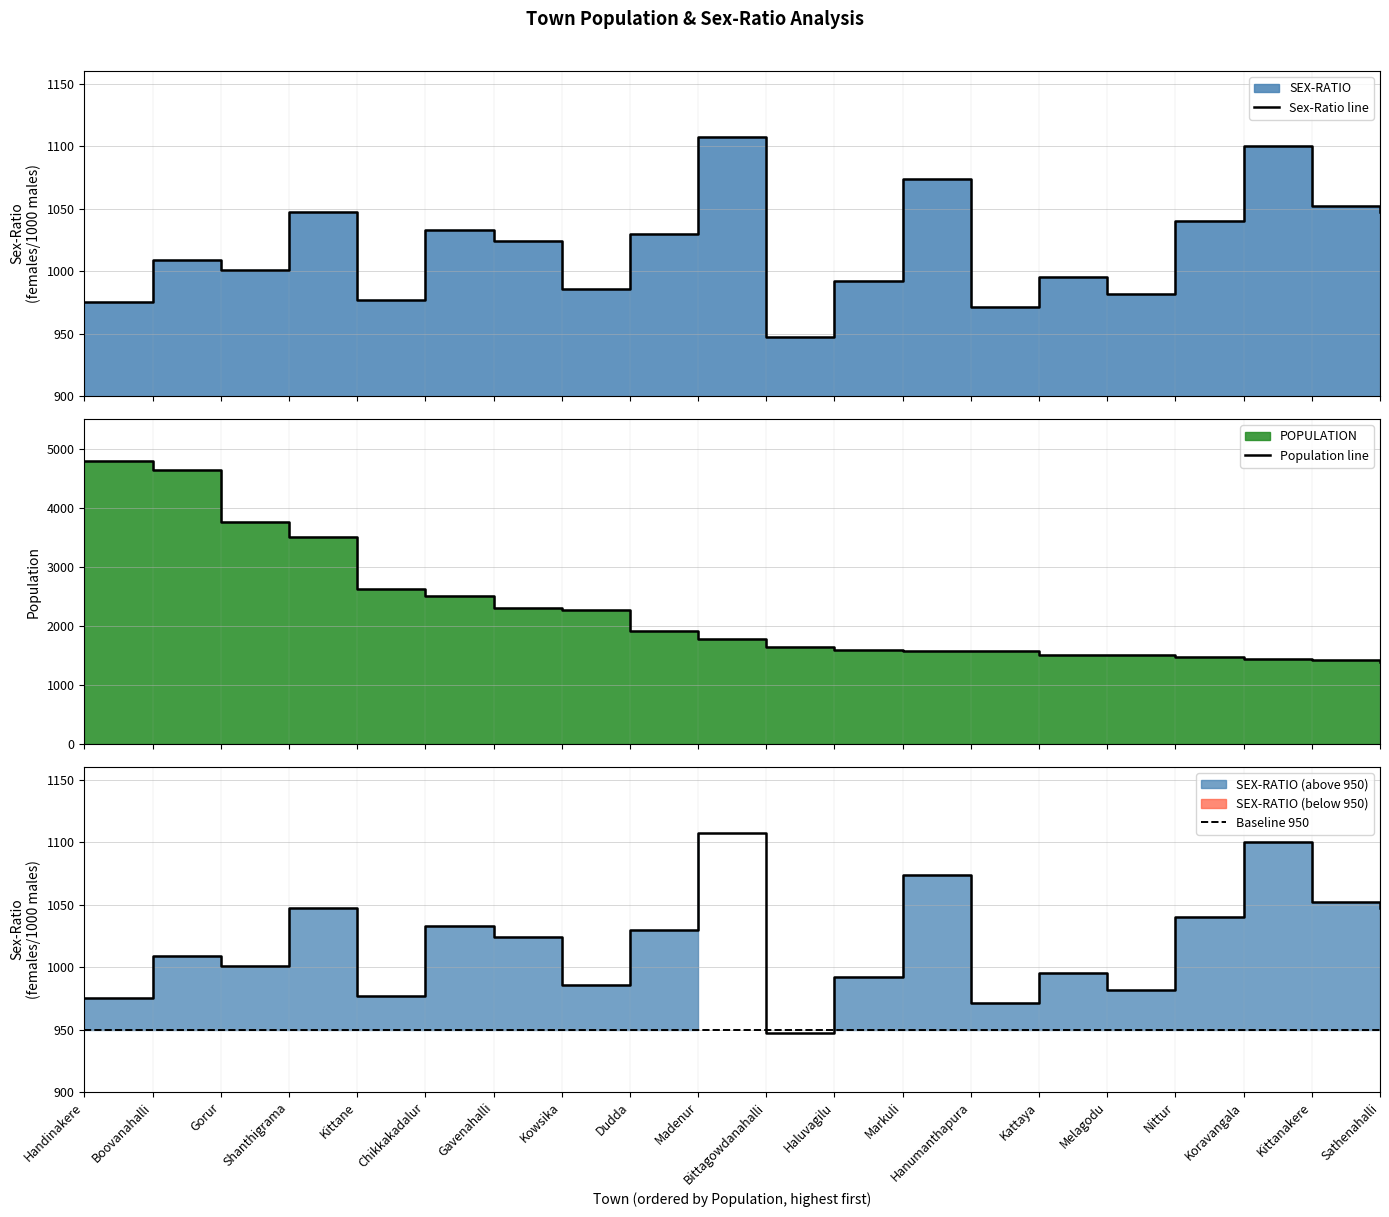

True or false: SEX-RATIO has a value of 1841 at Sathenahalli.

False